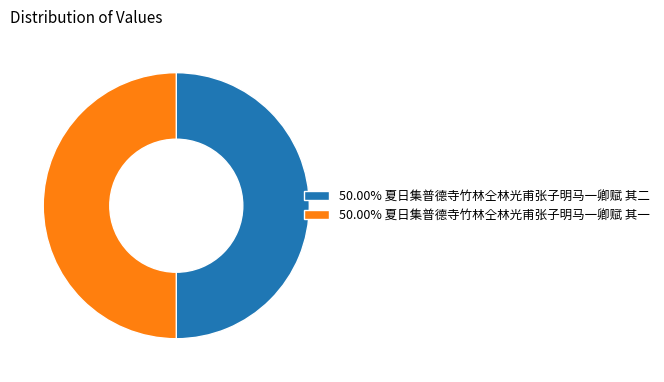

Approximately how many times larger is the value at 50.00% 夏日集普德寺竹林仝林光甫张子明马一卿赋 其一 compared to 50.00% 夏日集普德寺竹林仝林光甫张子明马一卿赋 其二?

1.0